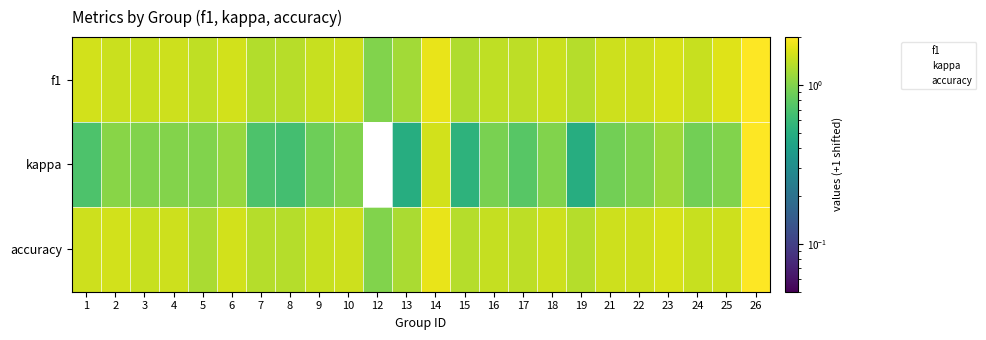

What is the spread (max minus min) of values at 24?

0.6